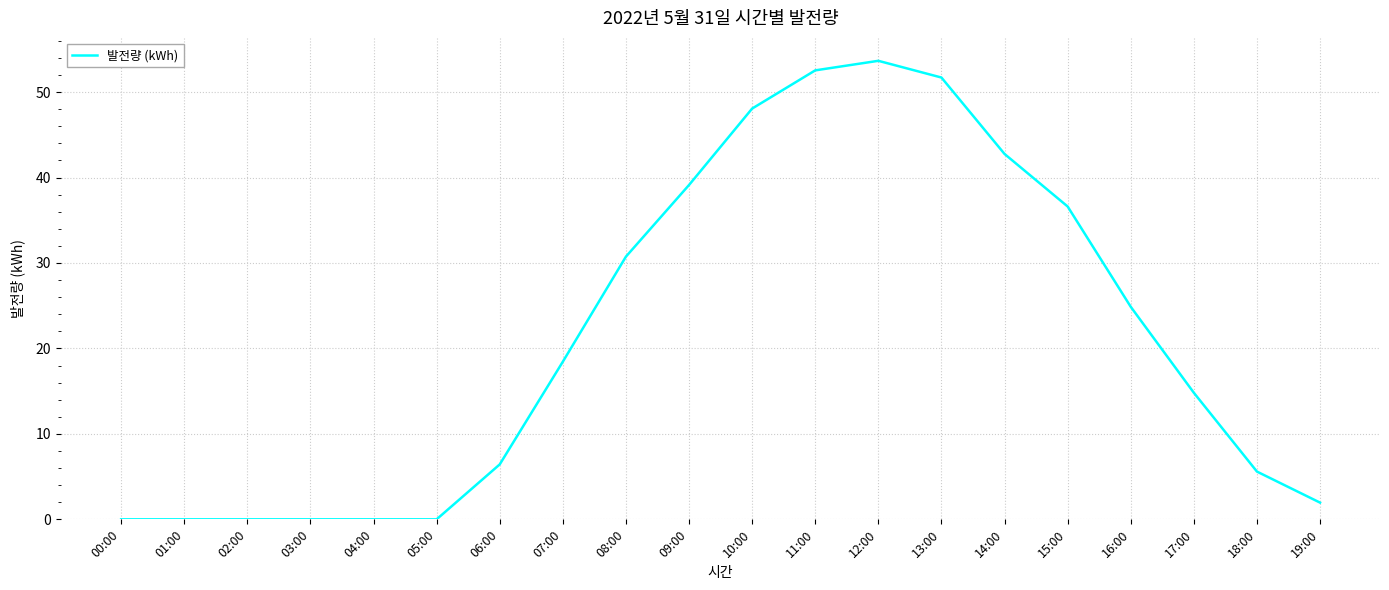

What is the difference between the maximum and minimum values?

53.7